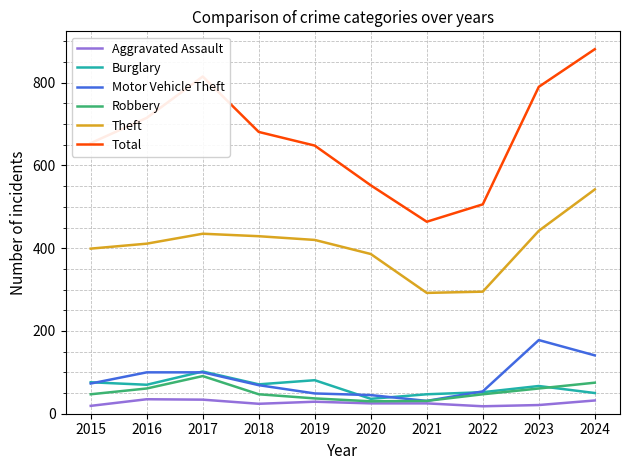

True or false: Total and Burglary intersect in this chart.

False